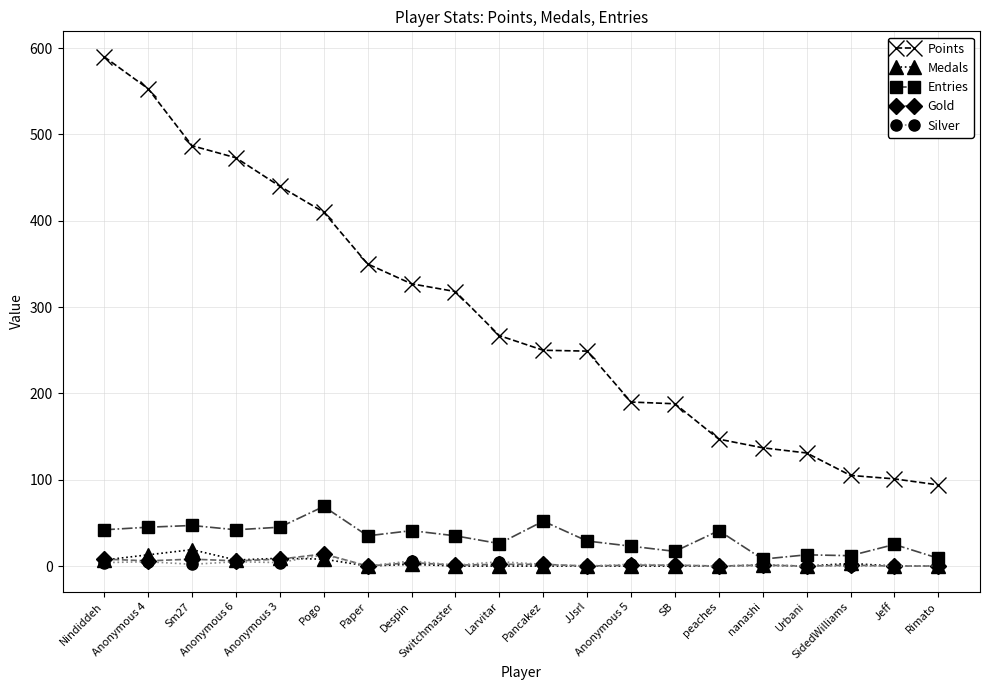

At which category does the chart reach its peak across all series?

Nindiddeh